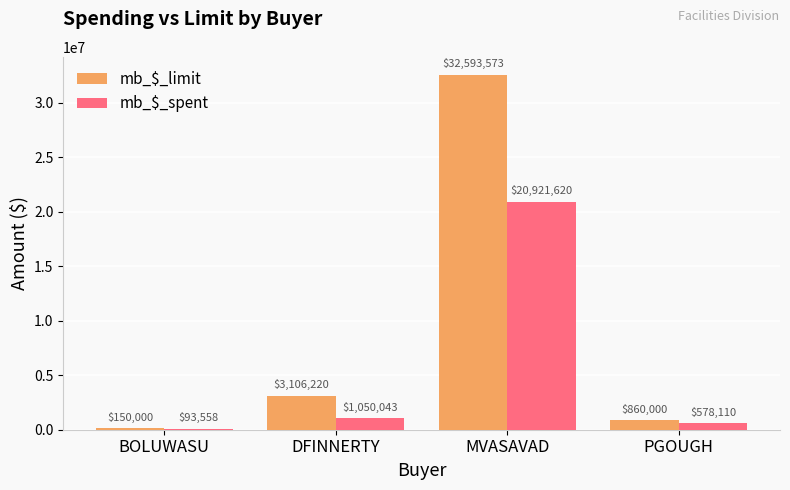

Which series changed the most between DFINNERTY and MVASAVAD?

mb_$_limit